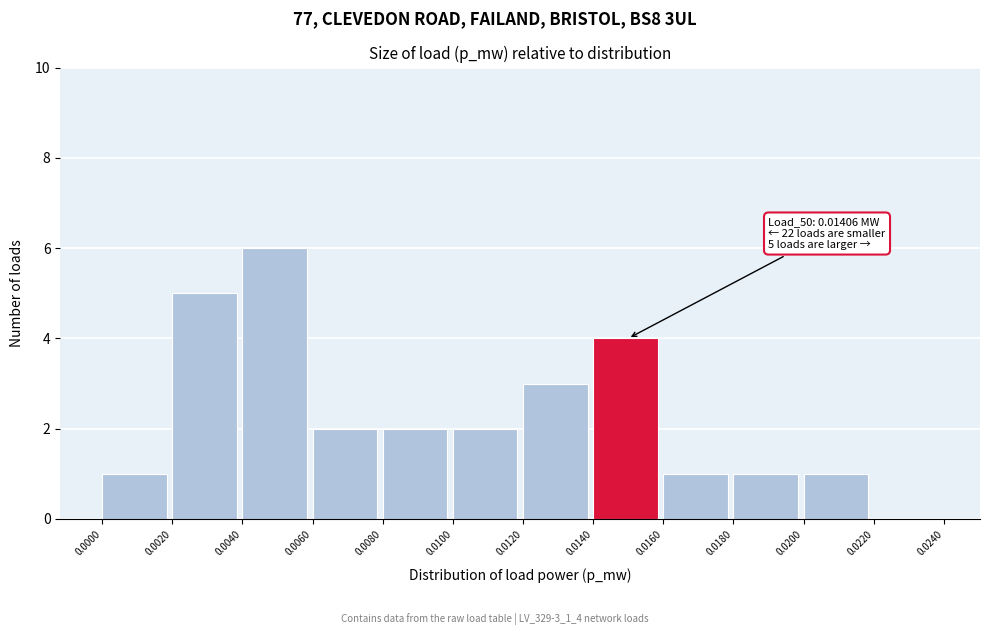

Which range on the x-axis has the tallest bar?

0.0040 to 0.0060